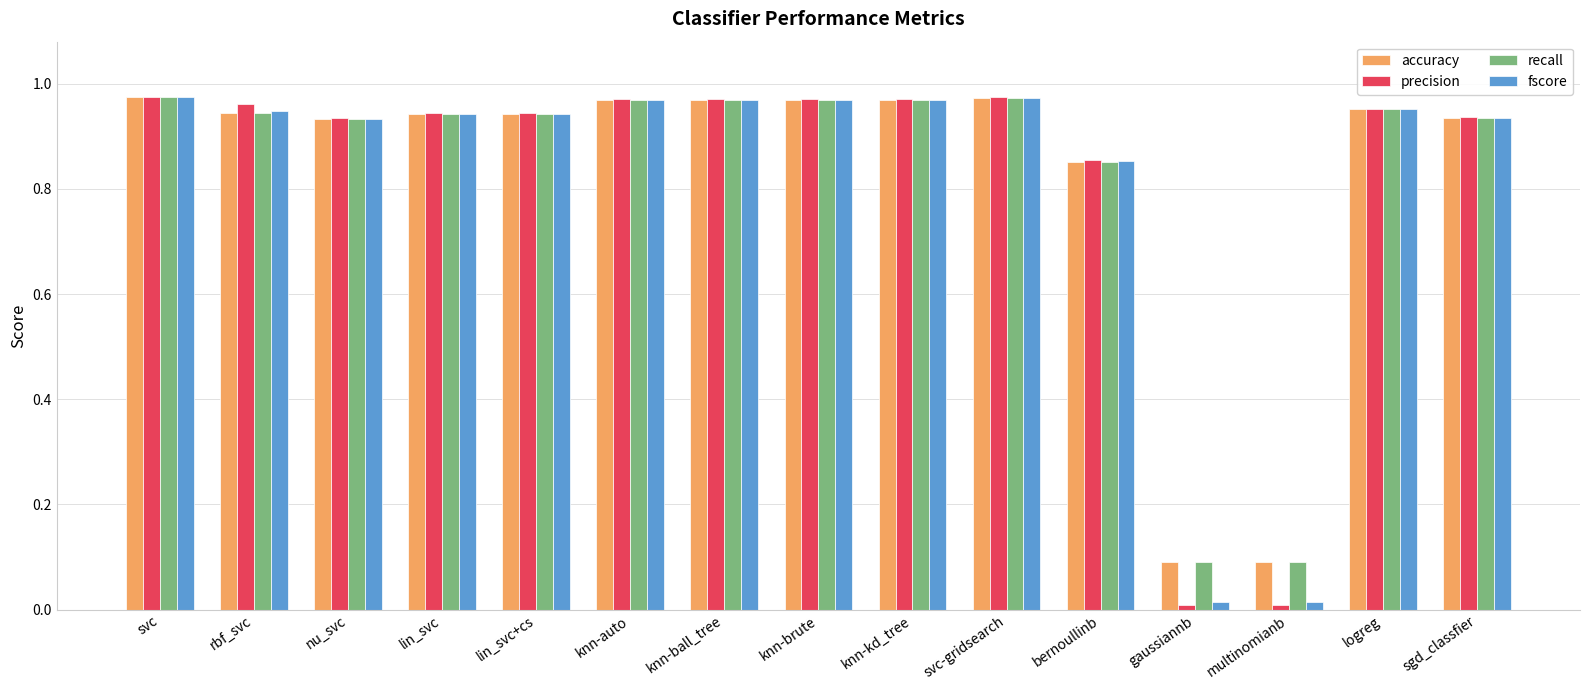

Which series has the largest range (max minus min)?

precision